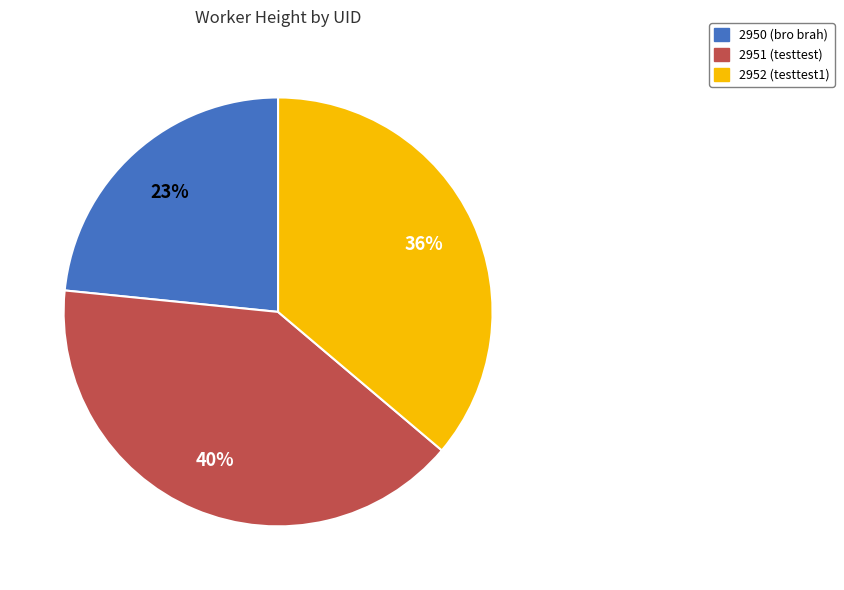

Rank the categories by value from lowest to highest.

2950 (bro brah), 2952 (testtest1), 2951 (testtest)